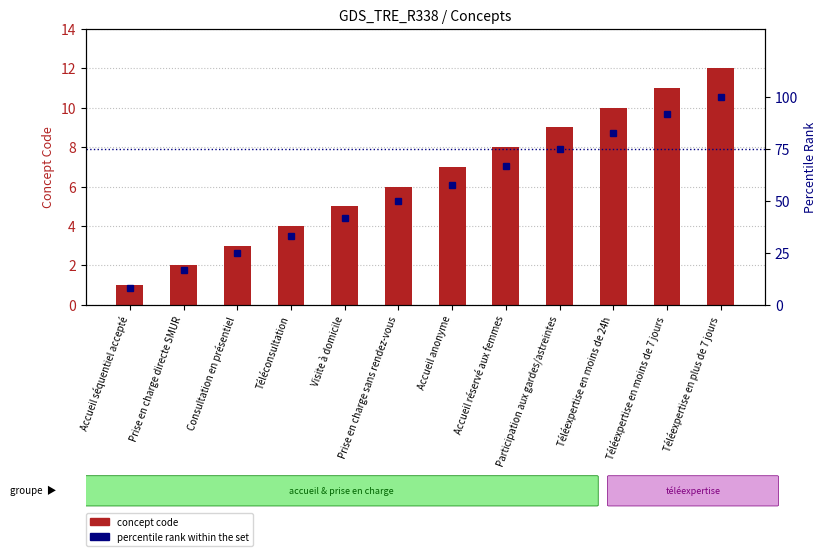

The value of percentile rank within the set at Accueil séquentiel accepté is 8. True or false?

True